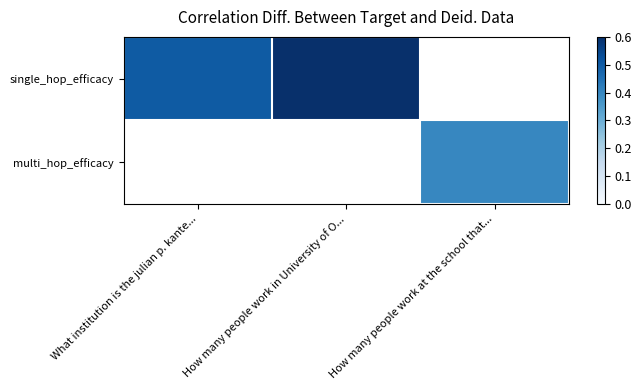

At which label does single_hop_efficacy reach its minimum?

What institution is the julian p. kante...